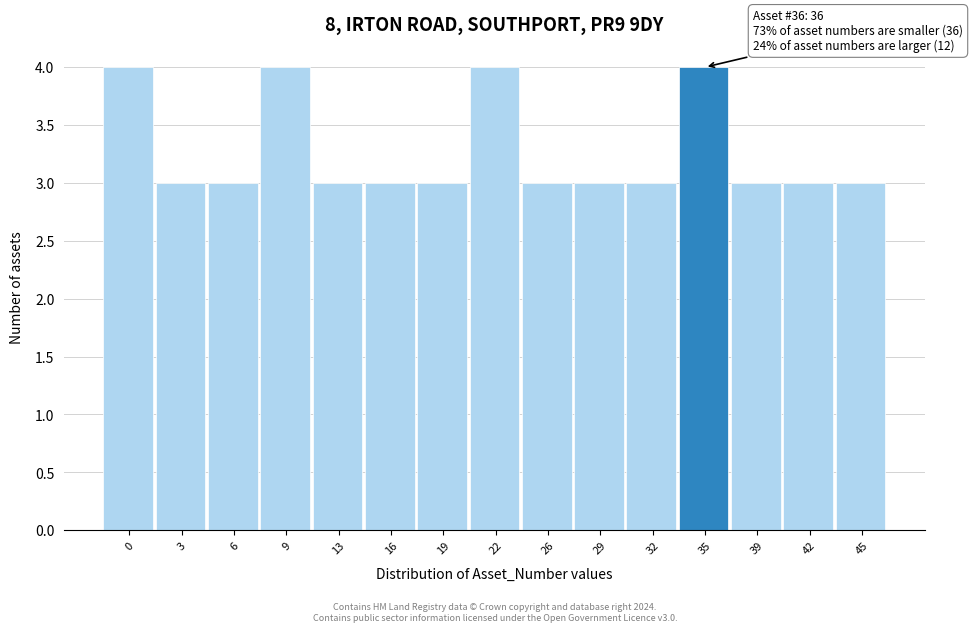

Reading left to right, list all the values displayed in this chart.

4	3	3	4	3	3	3	4	3	3	3	4	3	3	3